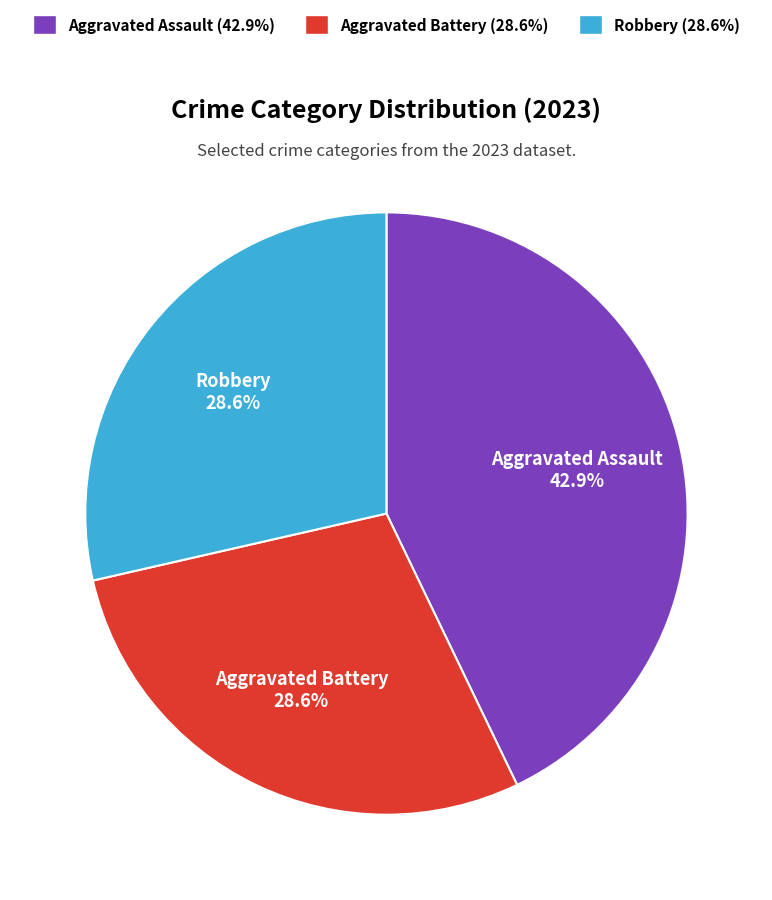

Does Aggravated Assault represent more than half of the total?

No